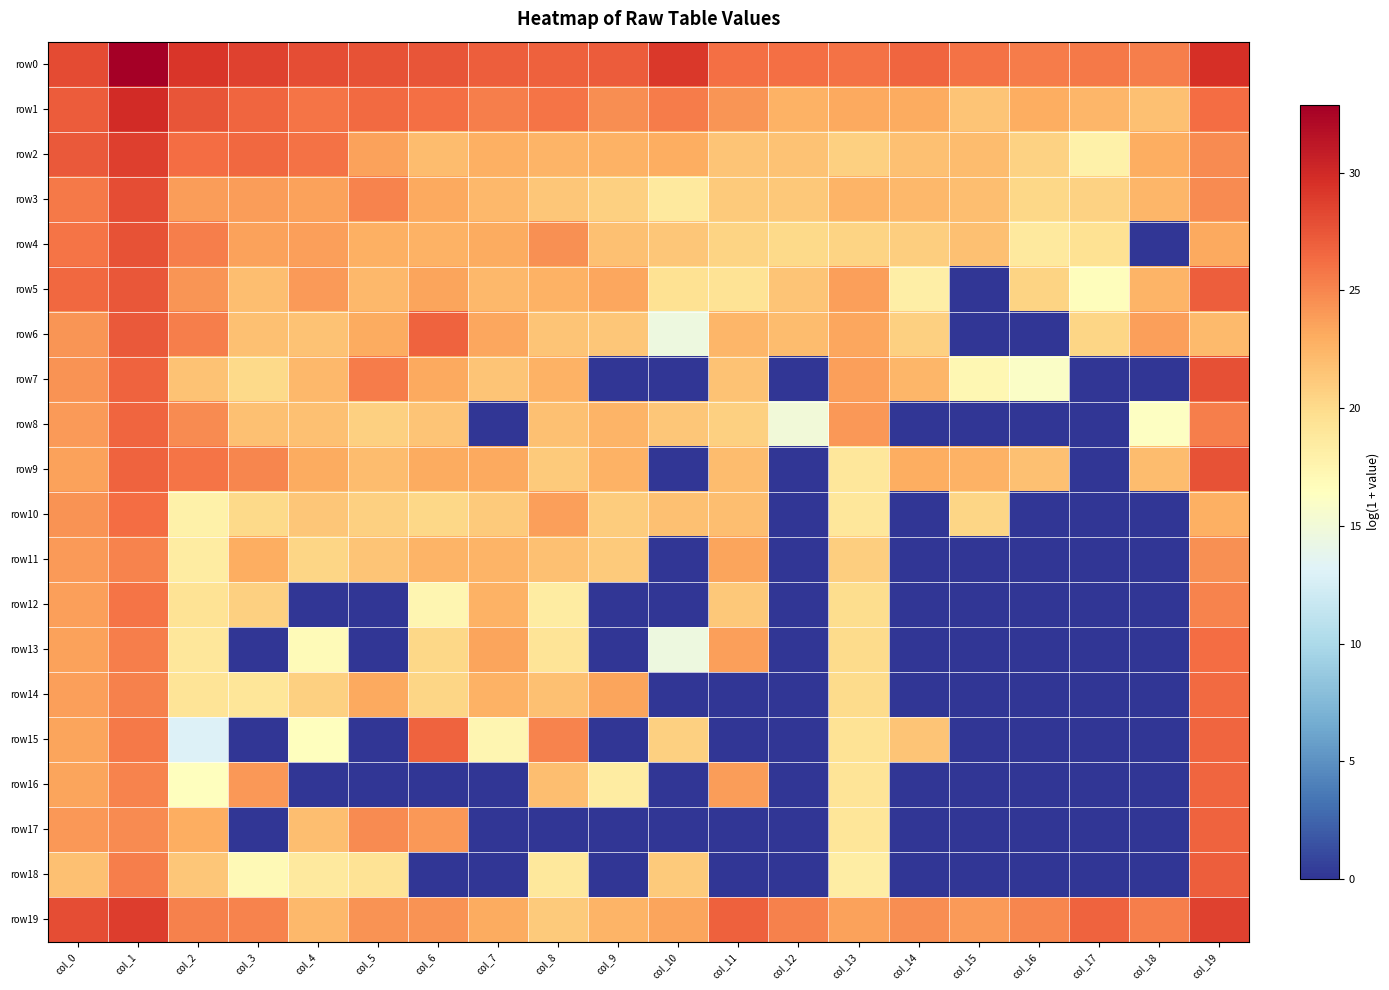

What is the greatest value displayed?

32.9